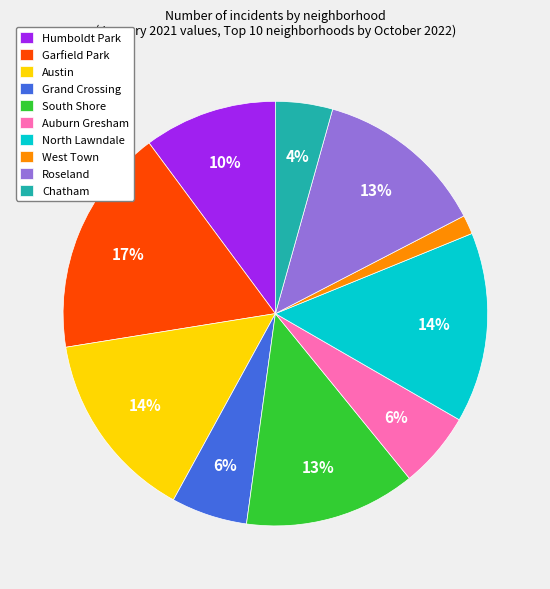

How many slices are in this pie chart?

10